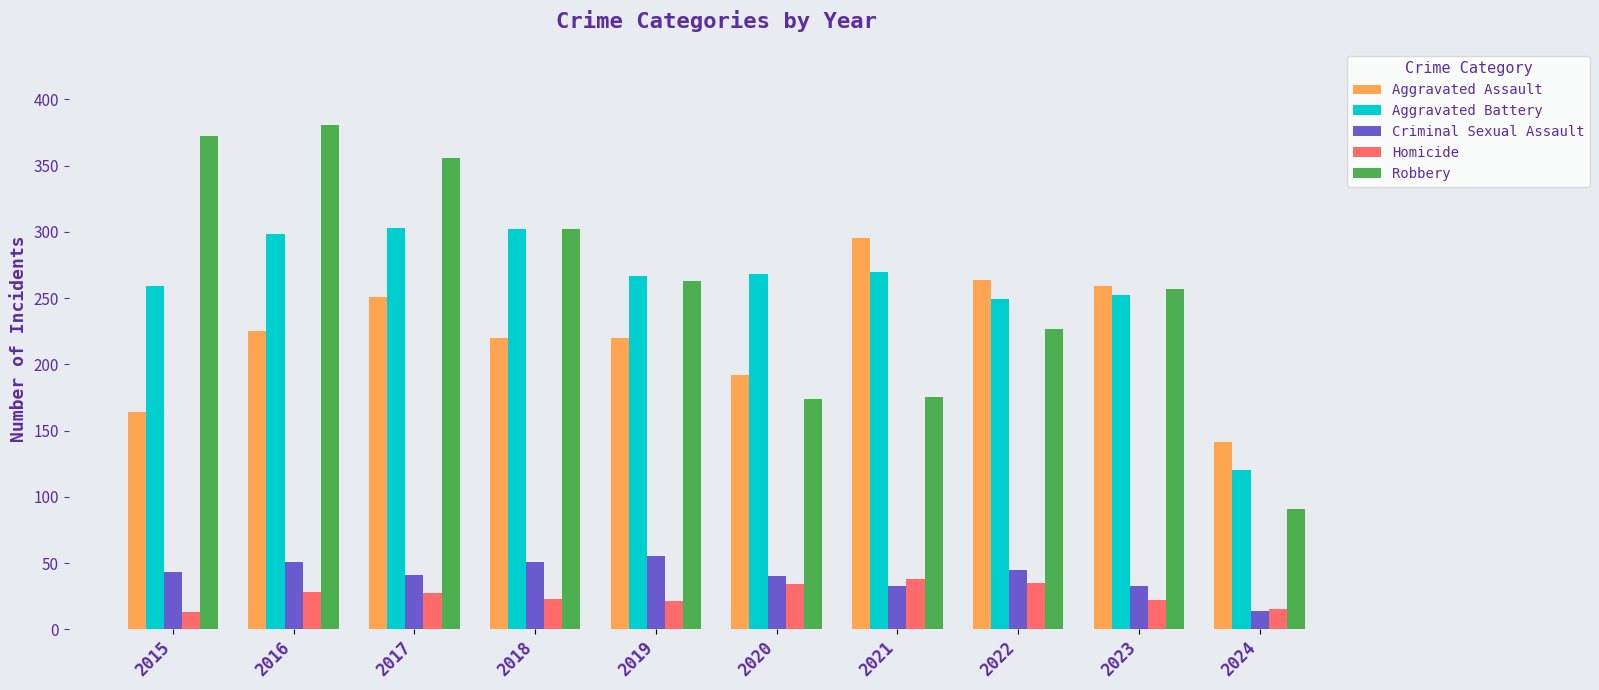

At 2015, list the series in order from largest to smallest.

Robbery, Aggravated Battery, Aggravated Assault, Criminal Sexual Assault, Homicide